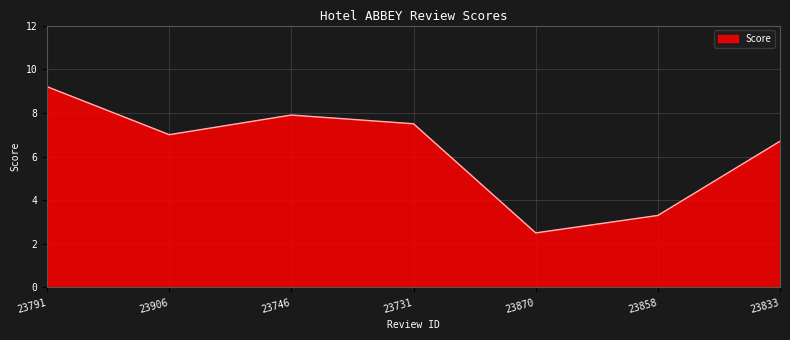

How many values are below 7?

3